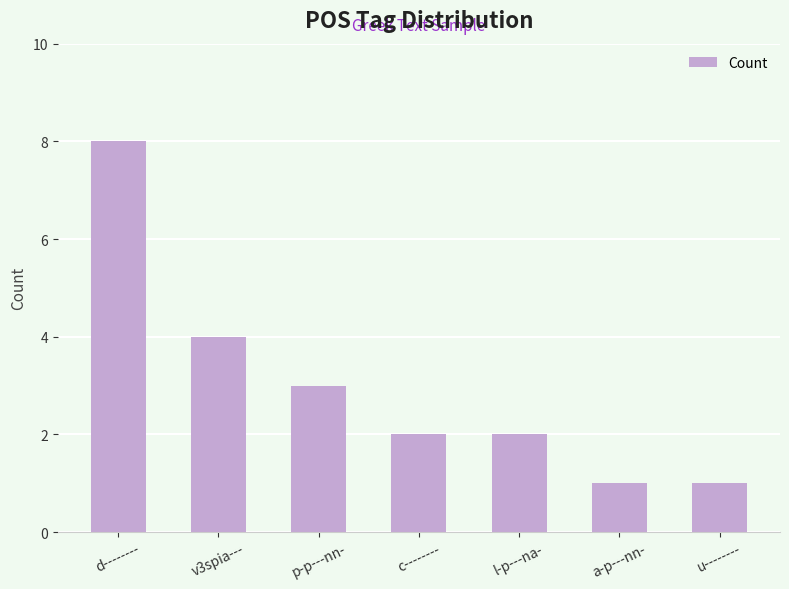

What is the average value?

3